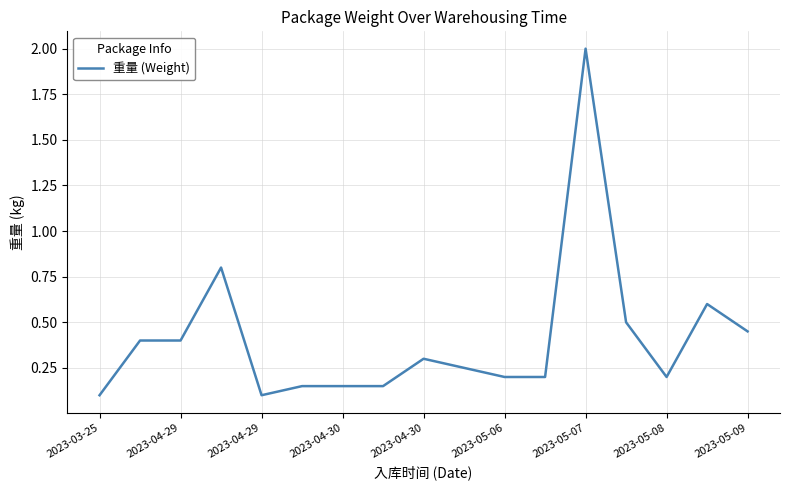

What is the greatest value displayed?

2.0